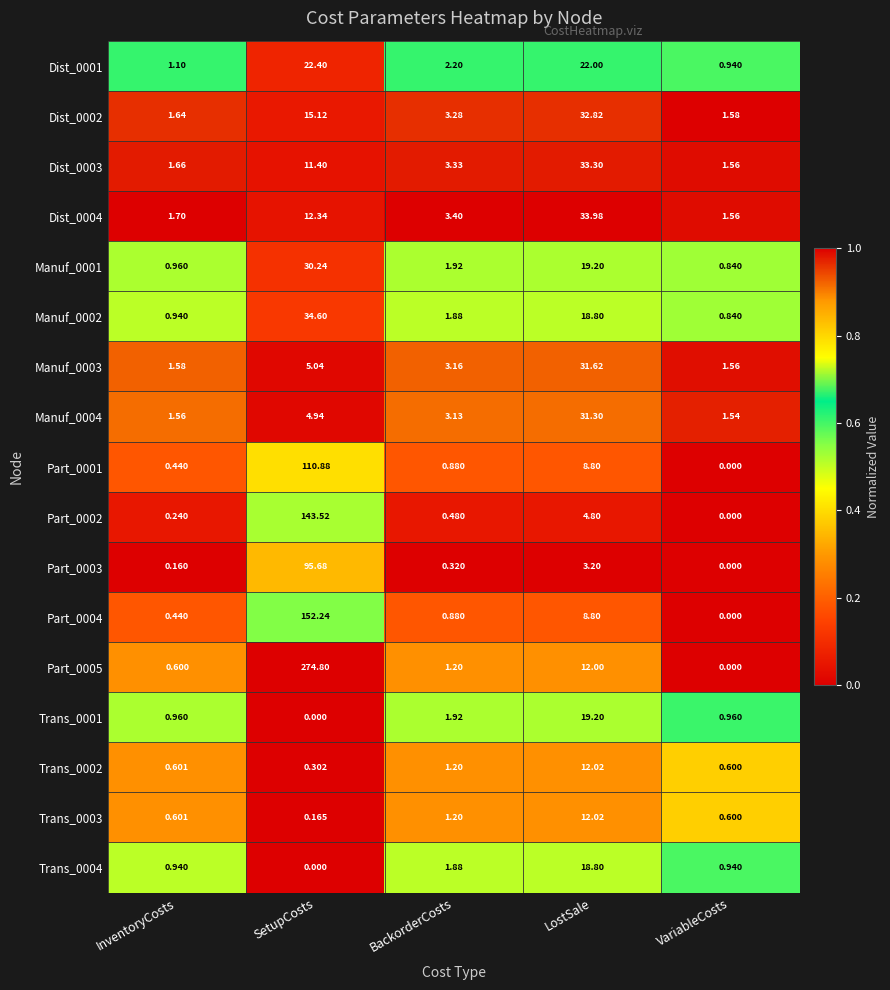

Which category has the highest value across all series?

SetupCosts